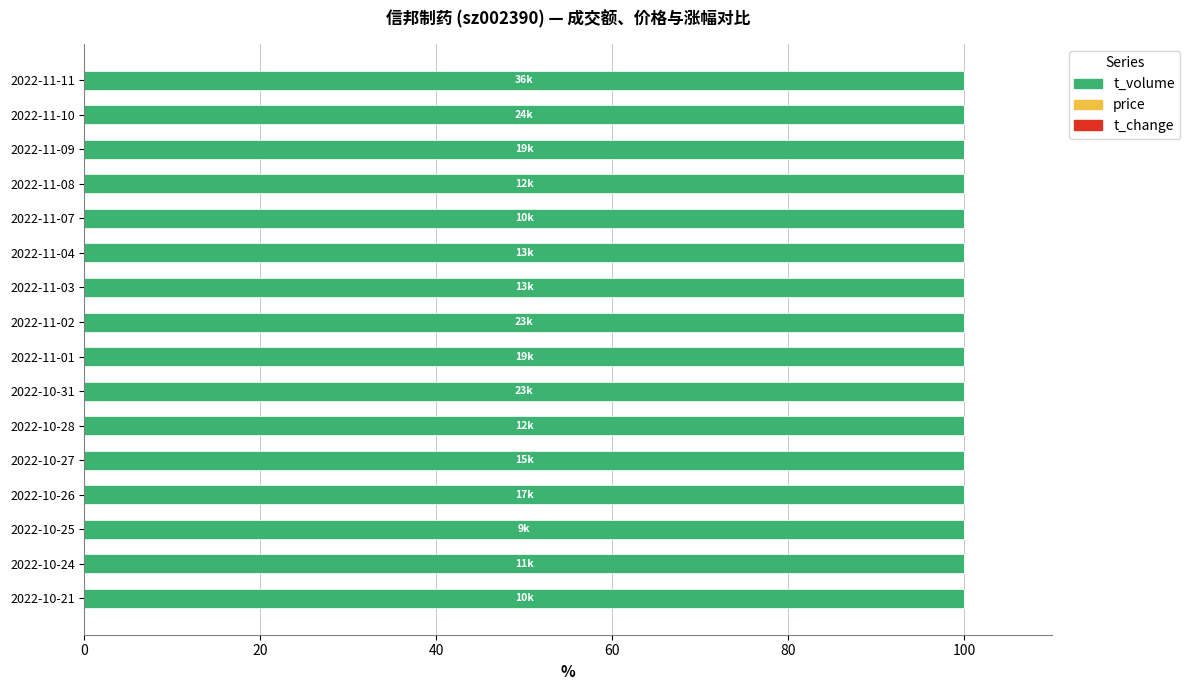

What is the sum of all t_volume values?

1599.2